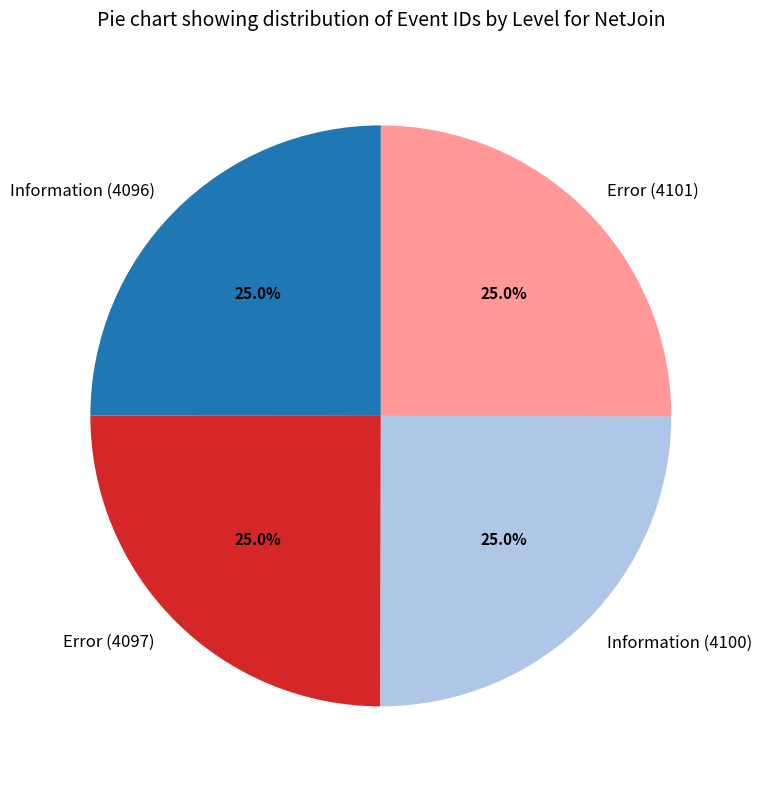

What is the ratio of the value at Information (4096) to the value at Error (4097)?

1.0